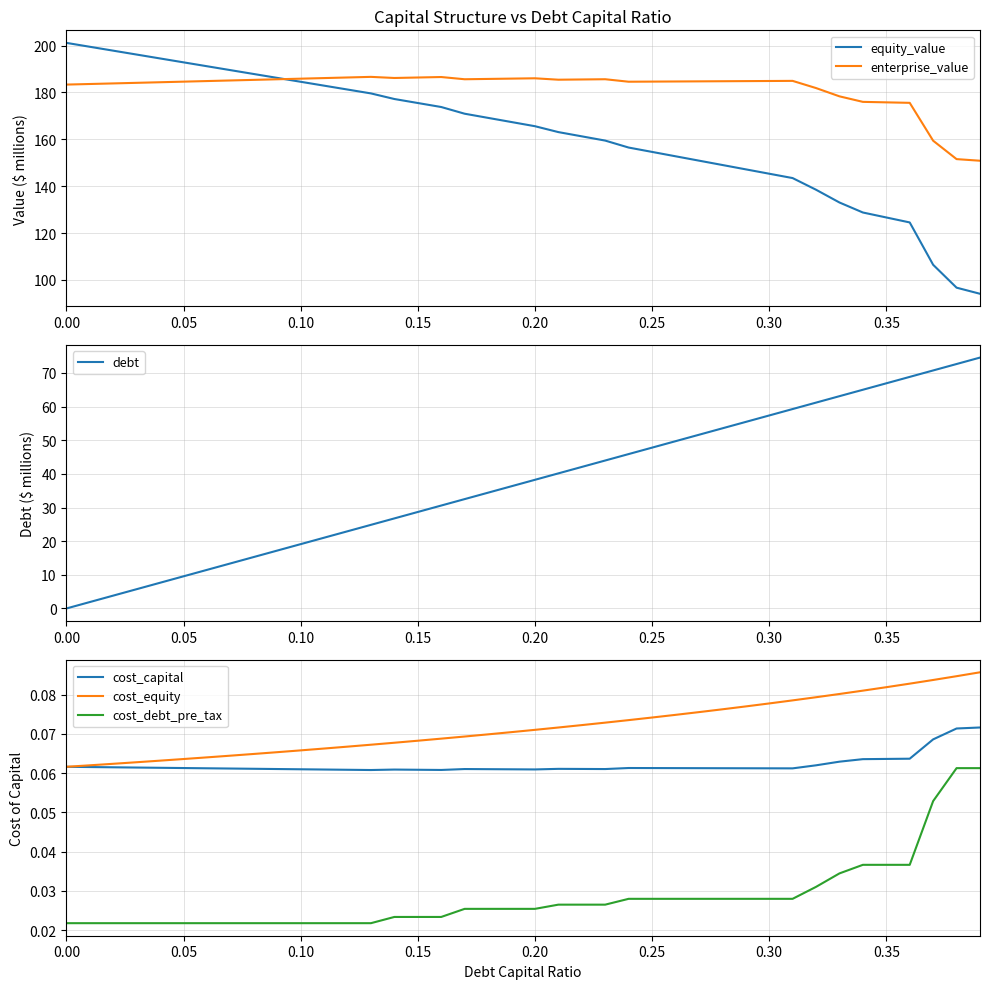

How many data points does each series have?

40